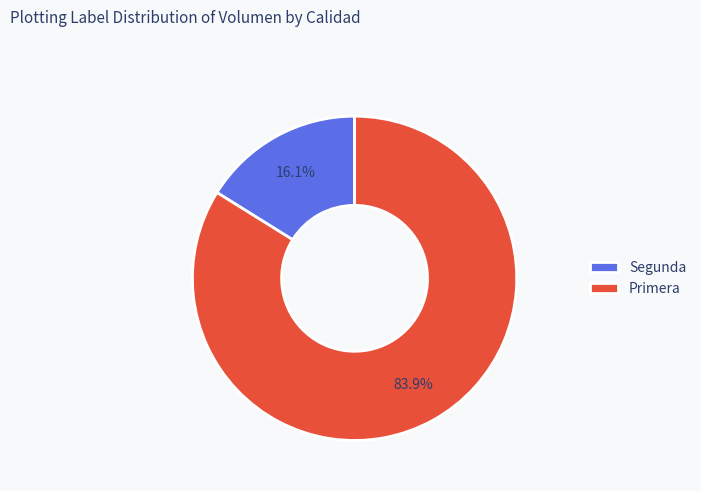

What is the largest slice in the pie chart?

Primera